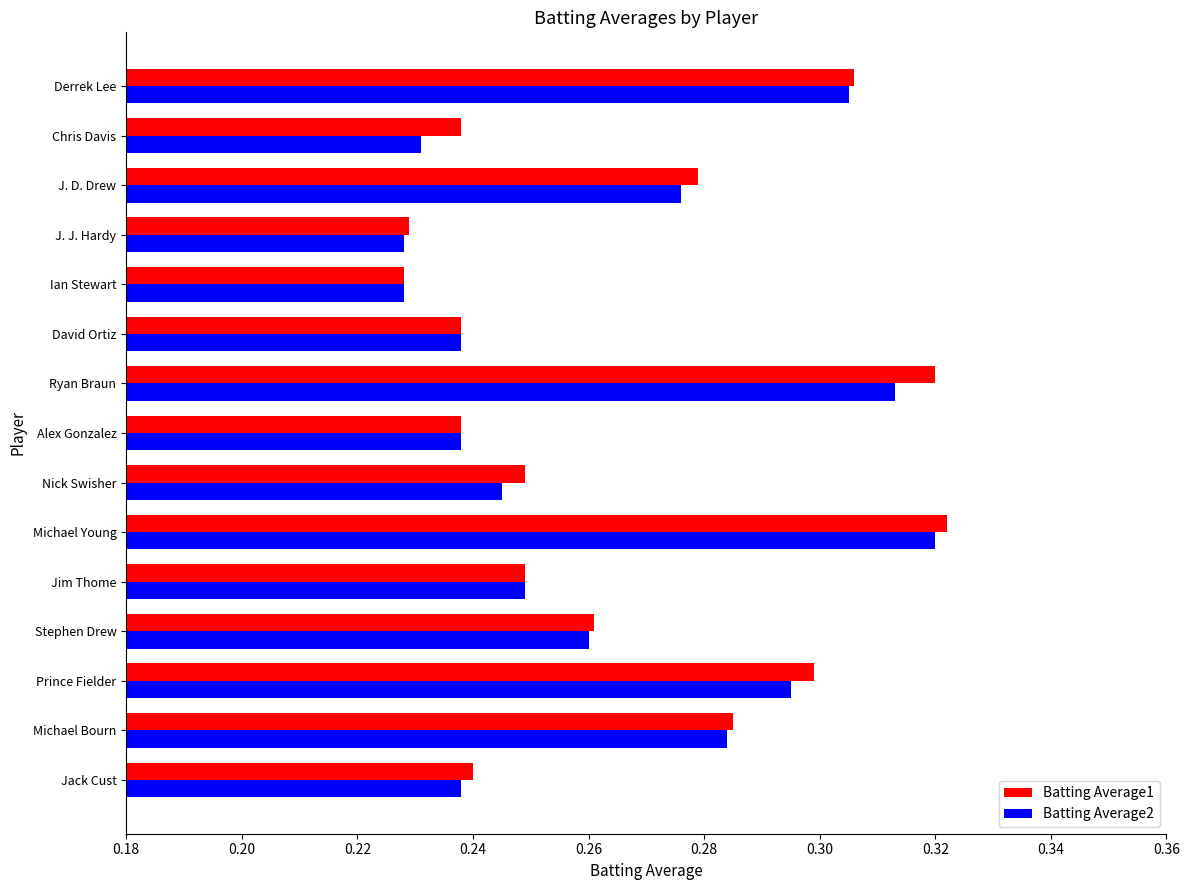

How many Batting Average2 values are between 0 and 1?

15